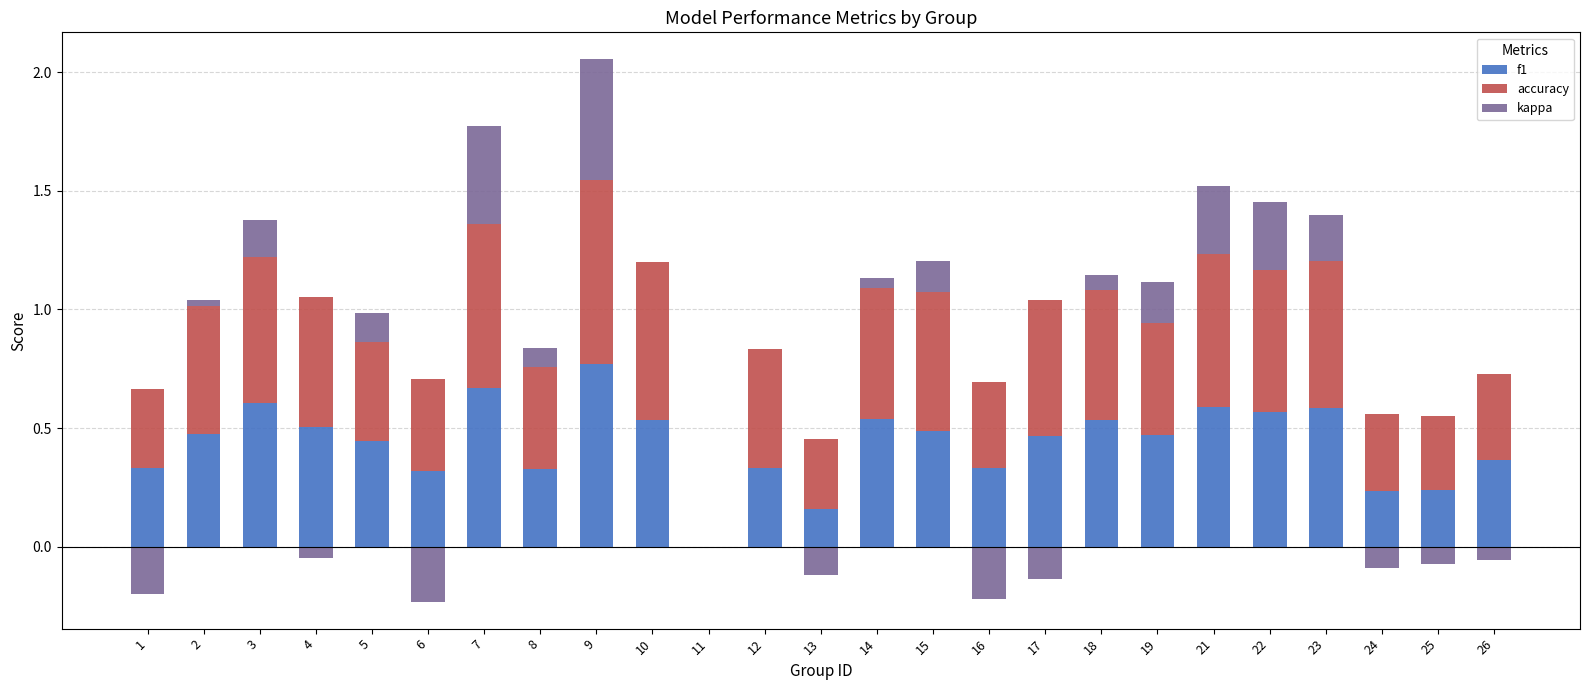

Is the value of kappa at 17 greater than the value of accuracy at 16?

No